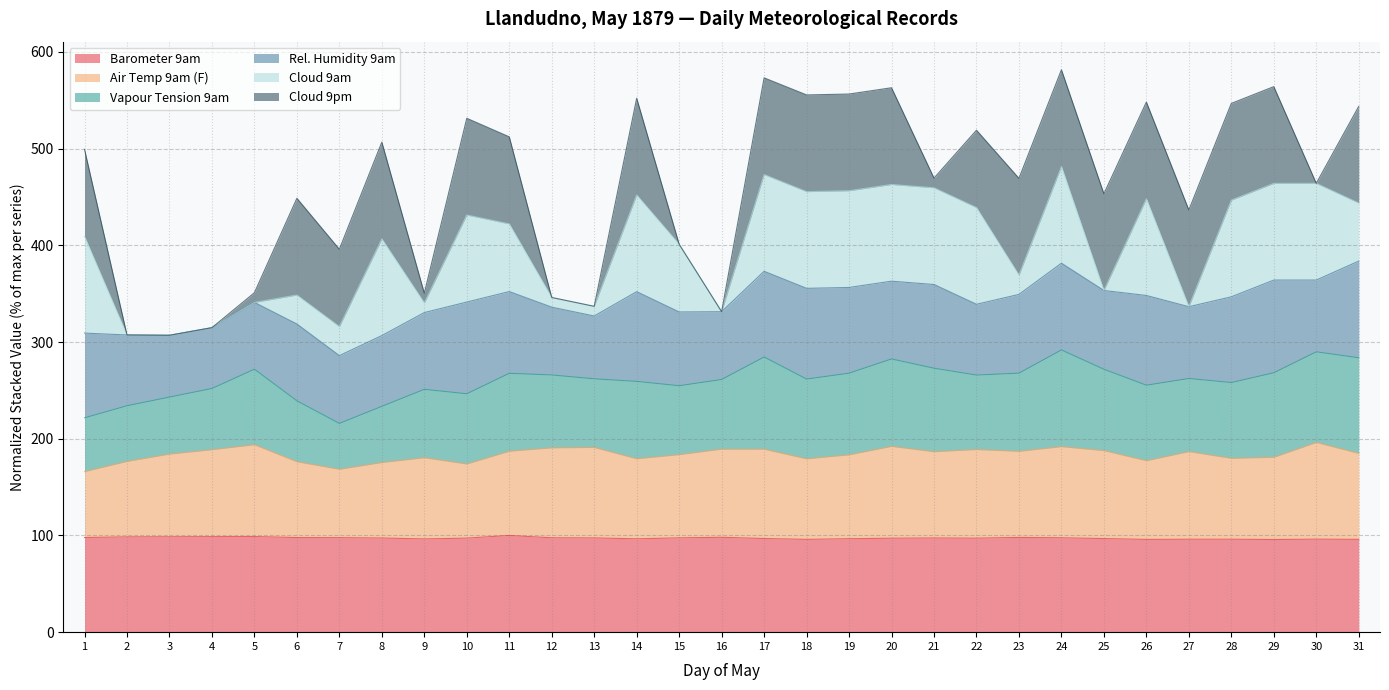

What is the total value across all series at 30?

464.1